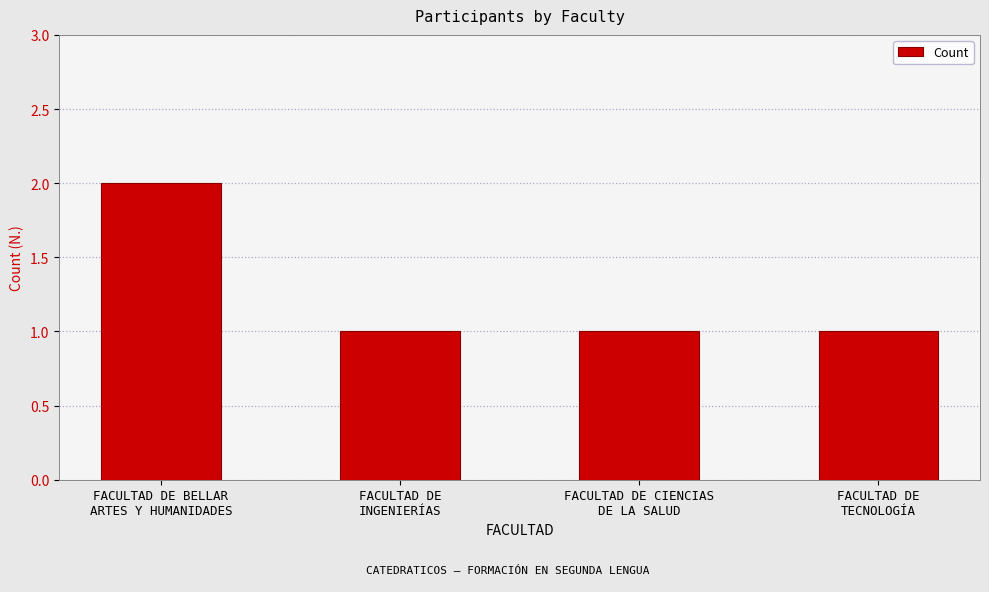

What is the value of the 3rd bar from the left?

1